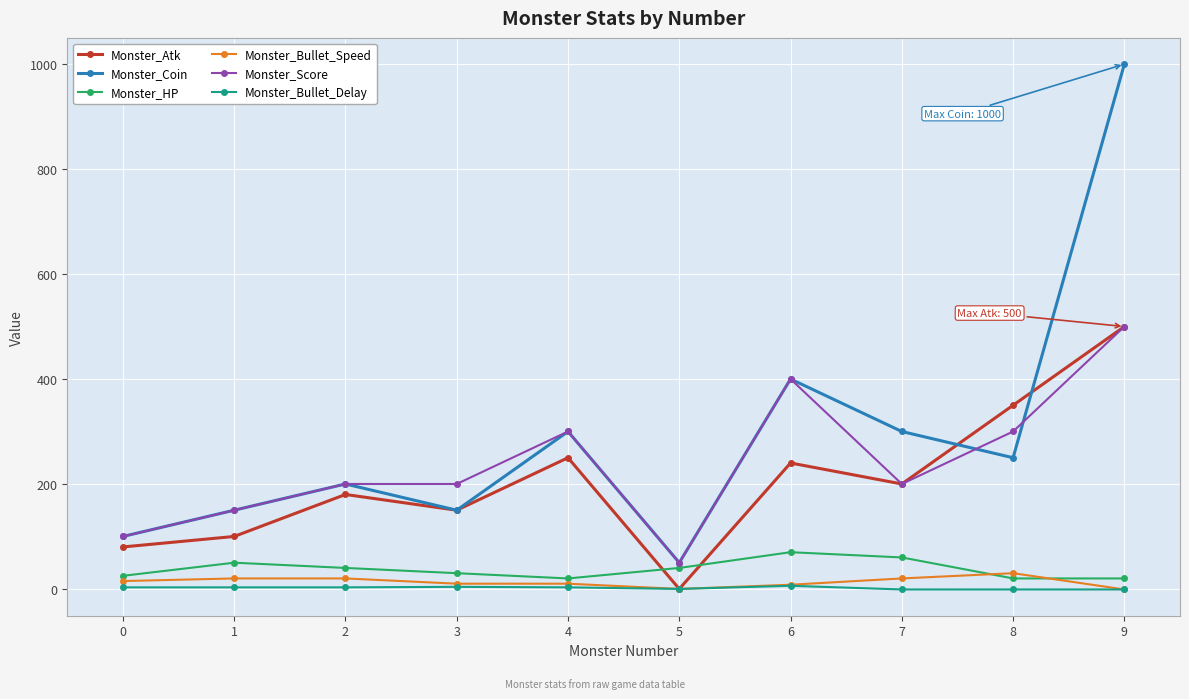

At which category is the sum across all series the highest?

9